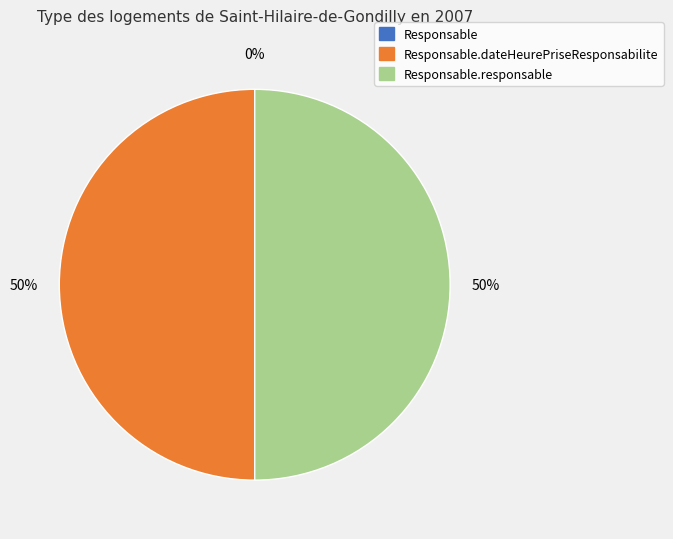

True or false: Responsable.responsable accounts for 43% of the total.

False